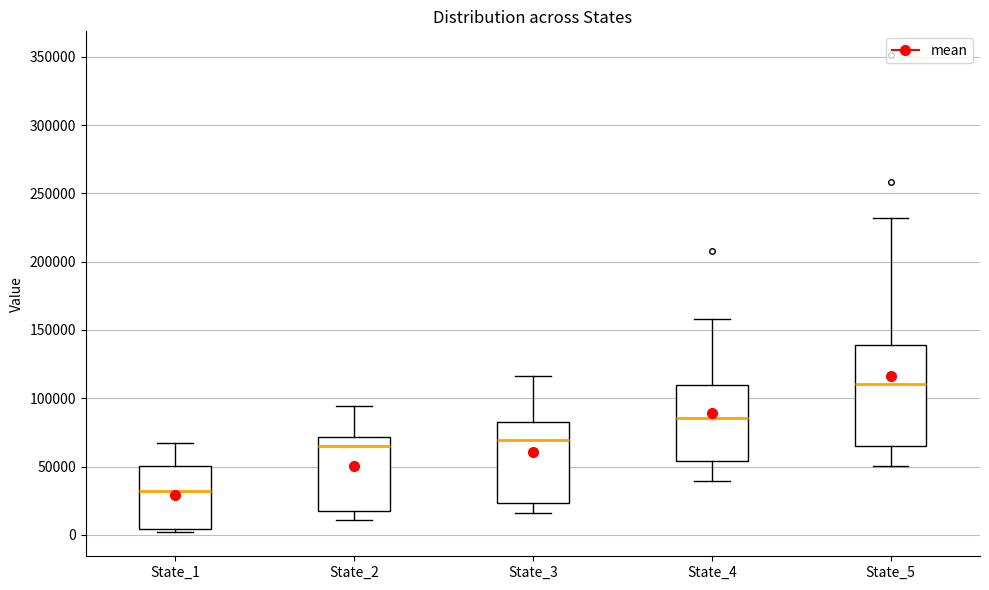

Which box has the highest median line?

State_5